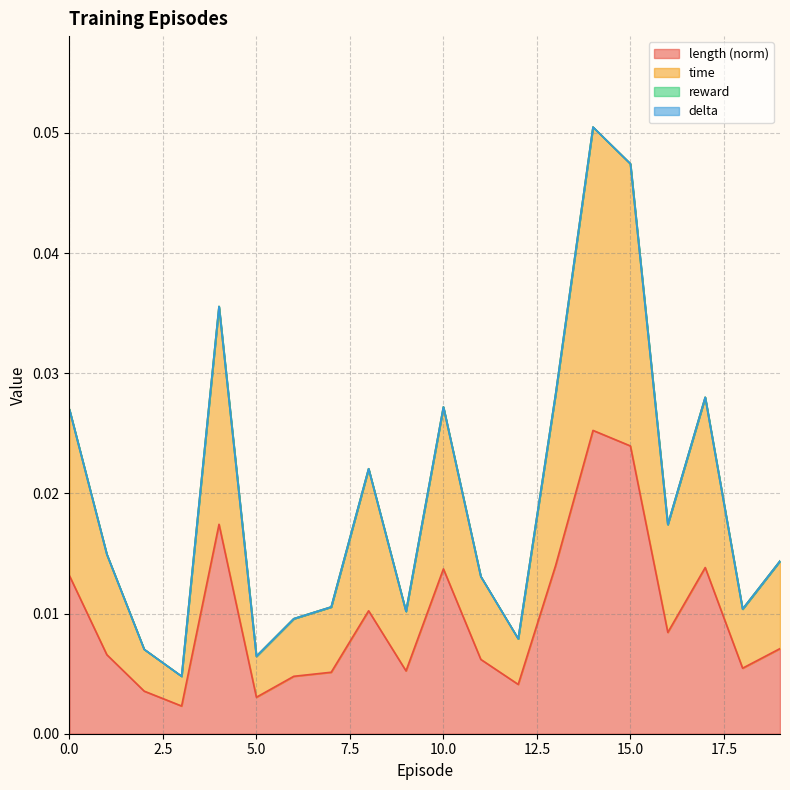

What is the greatest value displayed?

0.1